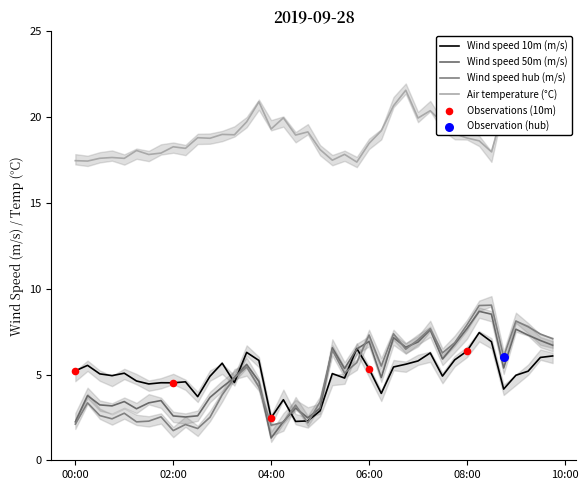

Which series has the largest Y range (max minus min)?

Wind speed 50m (m/s)